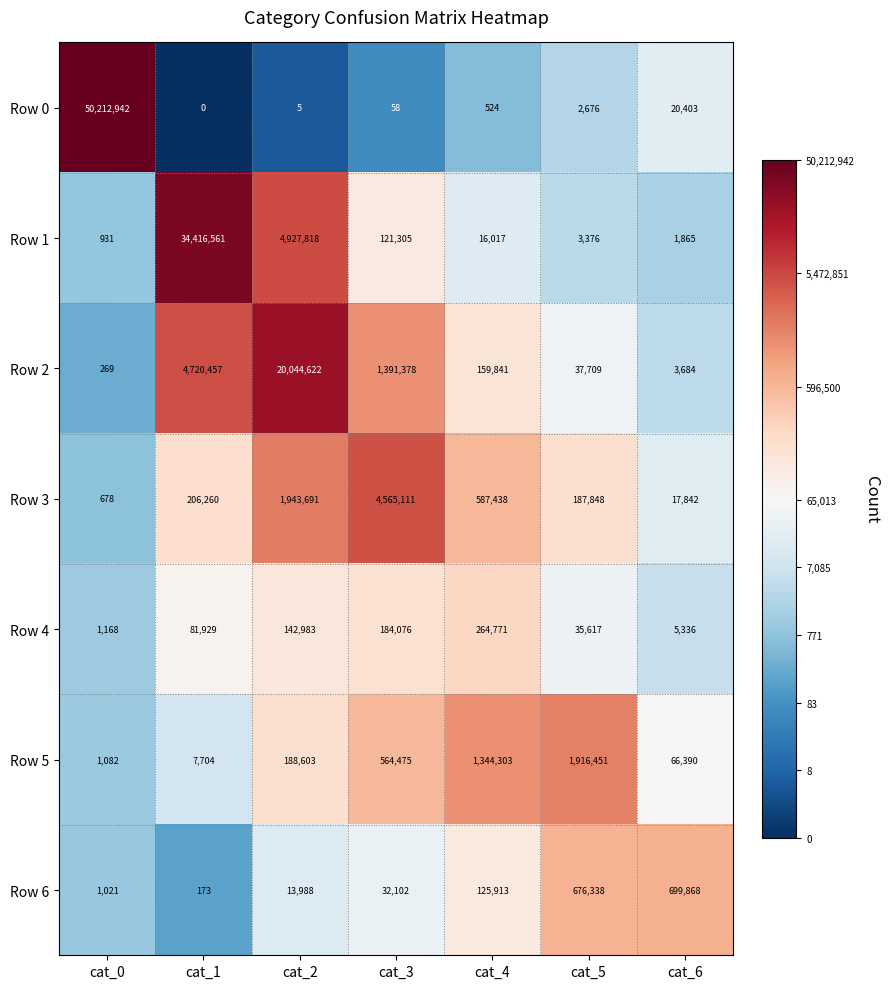

What is the total value across all series at cat_5?

2860015